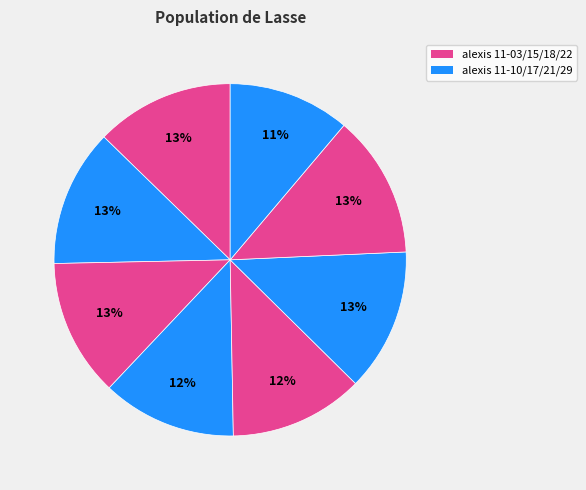

To the nearest percent, what is the average slice percentage?

13%